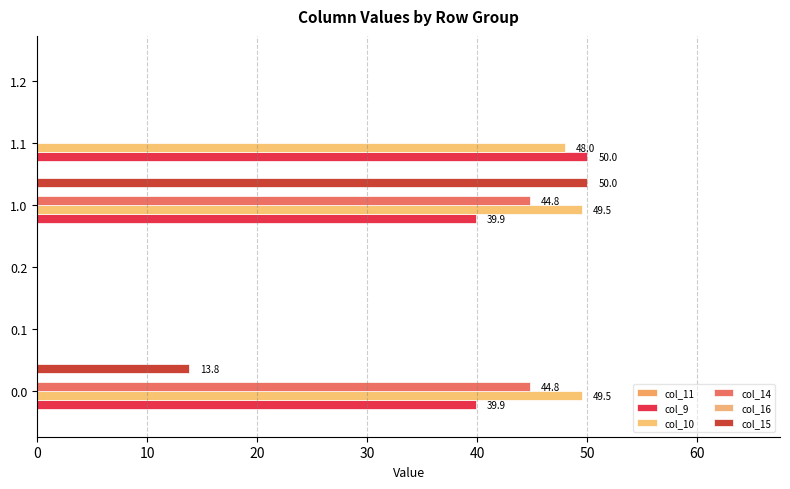

How many data points in col_9 are above 39?

3